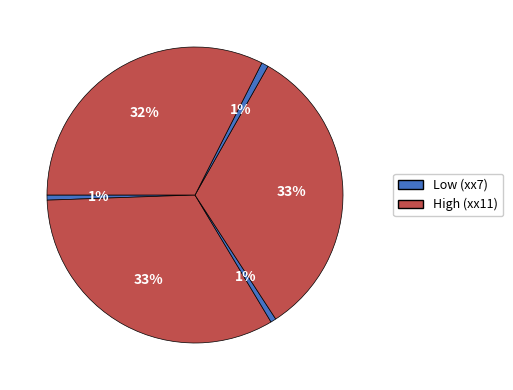

How many segments does this pie chart have?

6